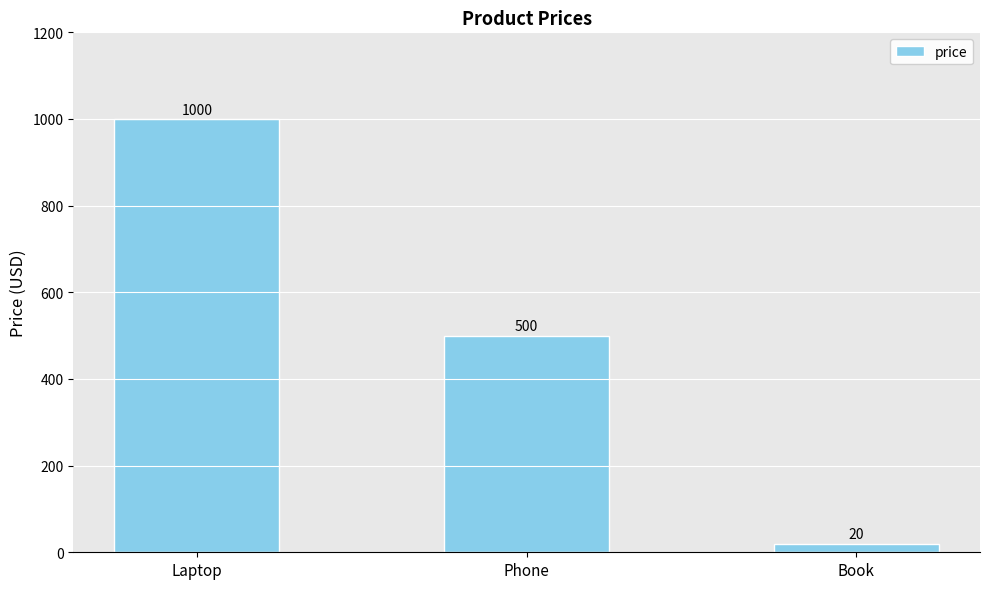

Reading right to left, transcribe all the data shown in this chart.

20	500	1000